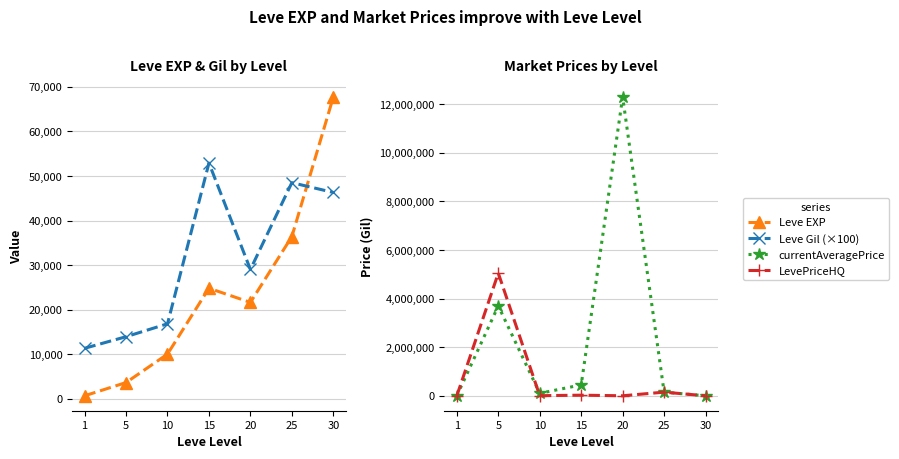

At which category is the sum across all series the highest?

20